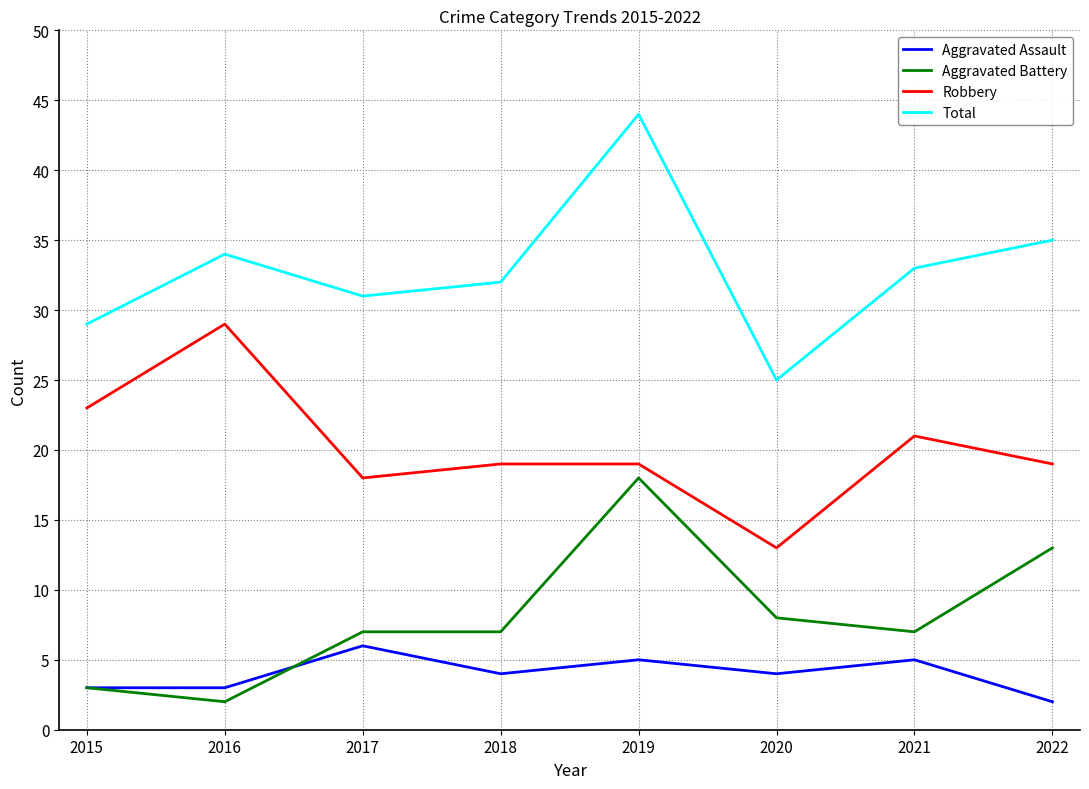

Where is the first local maximum for Aggravated Assault?

2017